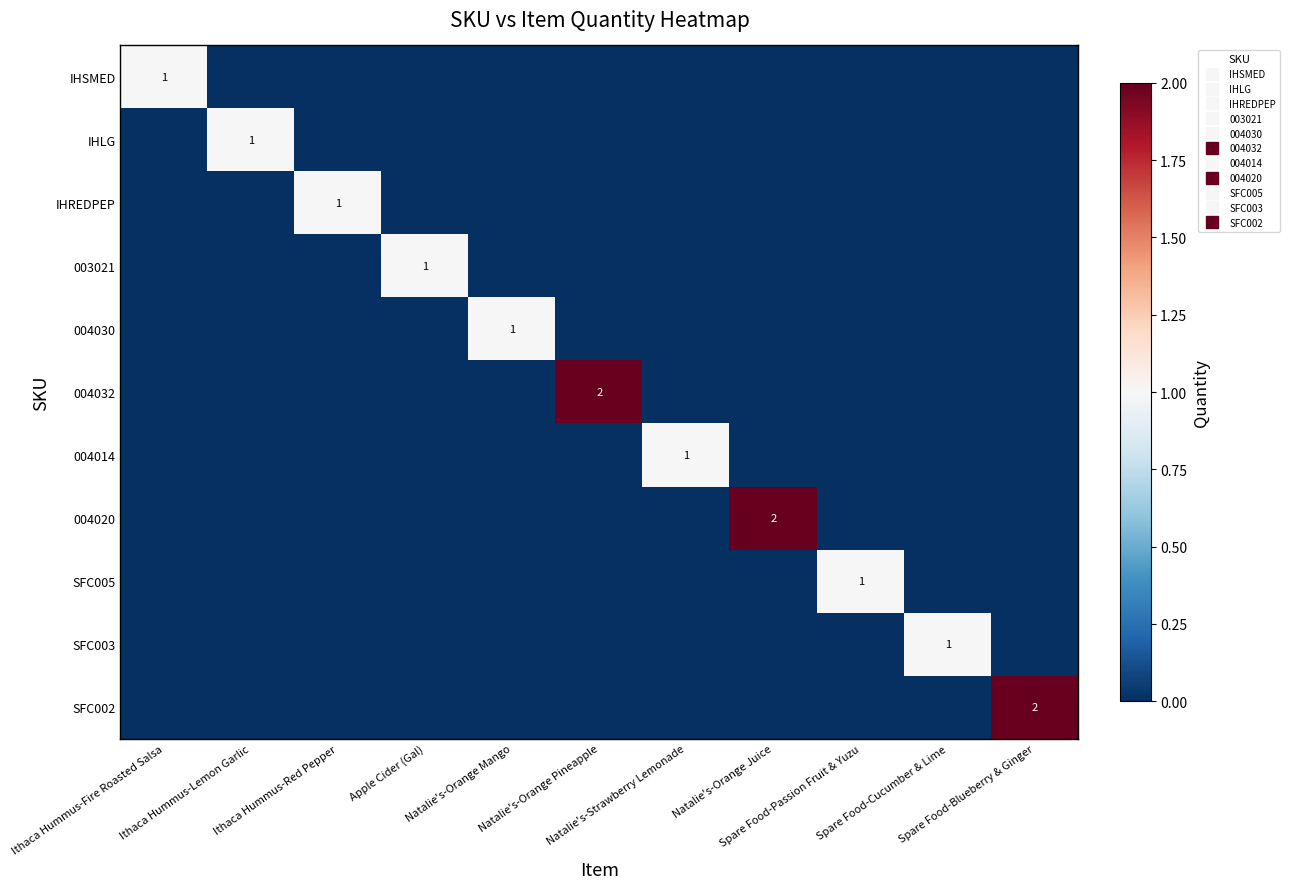

Between Spare Food-Passion Fruit & Yuzu and Natalie's-Orange Mango, which is larger?

Spare Food-Passion Fruit & Yuzu